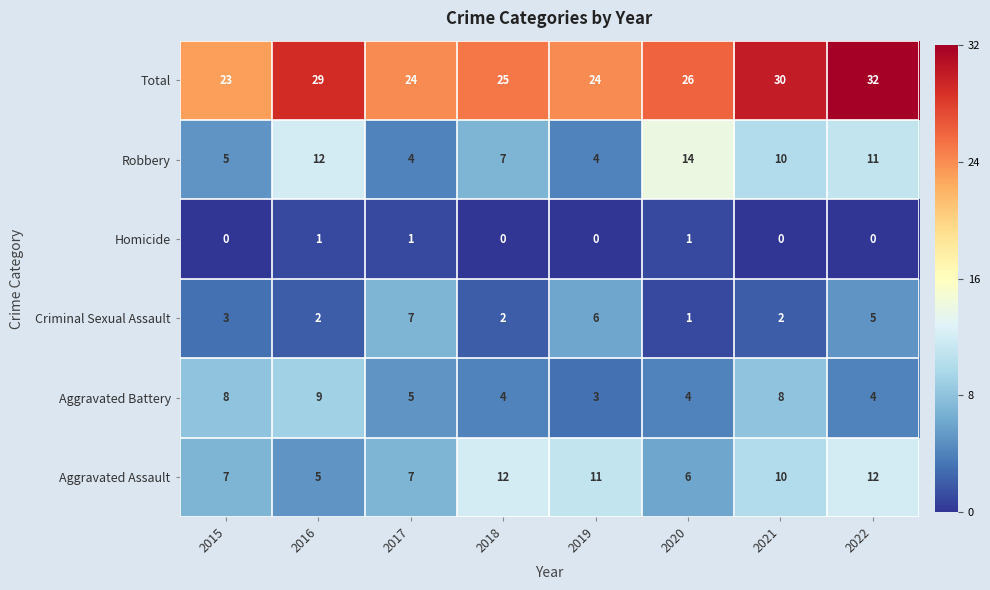

What value does the Robbery series have at 2021, to the nearest 5?

10